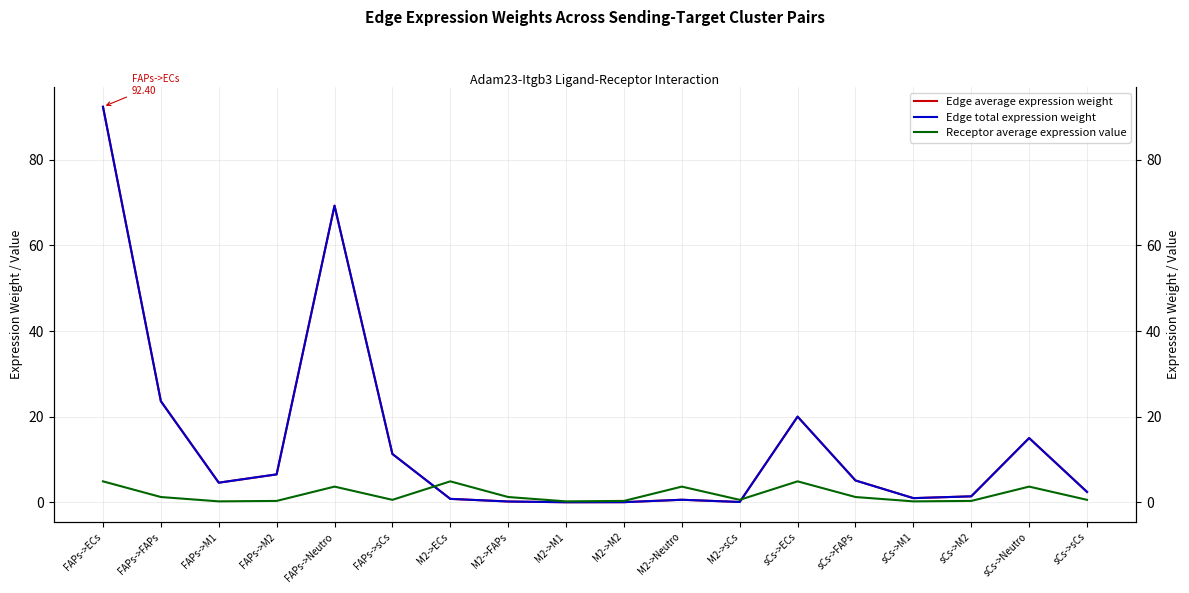

Reading left to right, transcribe all the data shown in this chart.

Edge average expression weight: 92.4	23.6	4.6	6.5	69.3	11.3	0.8	0.2	0.0	0.1	0.6	0.1	20.0	5.1	1.0	1.4	15.0	2.5
Edge total expression weight: 92.4	23.6	4.6	6.5	69.3	11.3	0.8	0.2	0.0	0.1	0.6	0.1	20.0	5.1	1.0	1.4	15.0	2.5
Receptor average expression value: 4.9	1.3	0.2	0.3	3.7	0.6	4.9	1.3	0.2	0.3	3.7	0.6	4.9	1.3	0.2	0.3	3.7	0.6